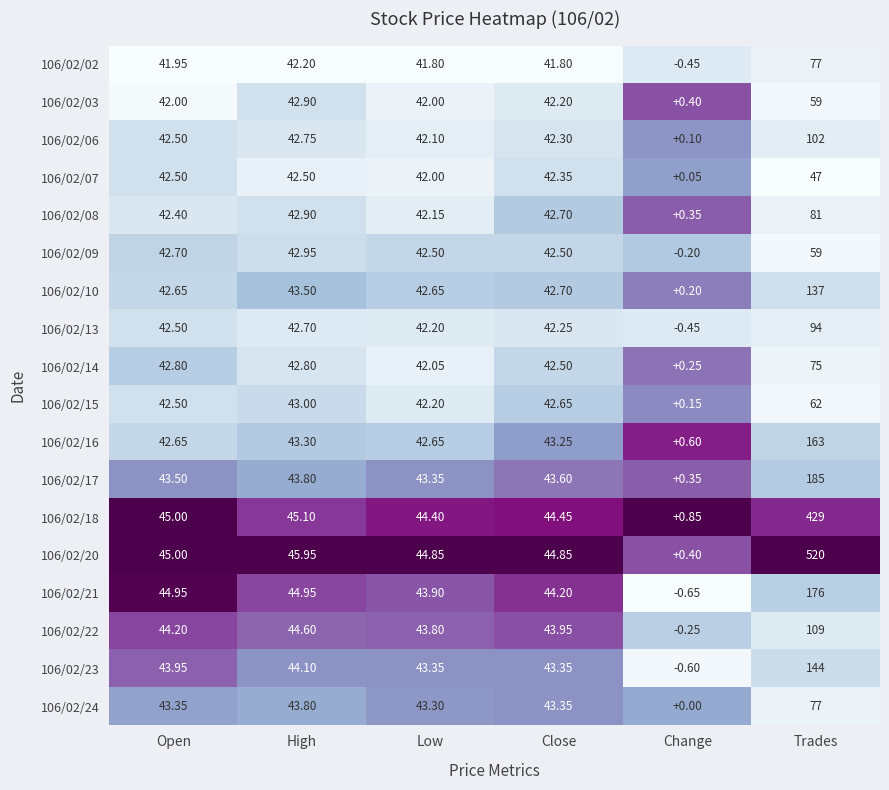

At which label does 106/02/22 first exceed 44?

Open